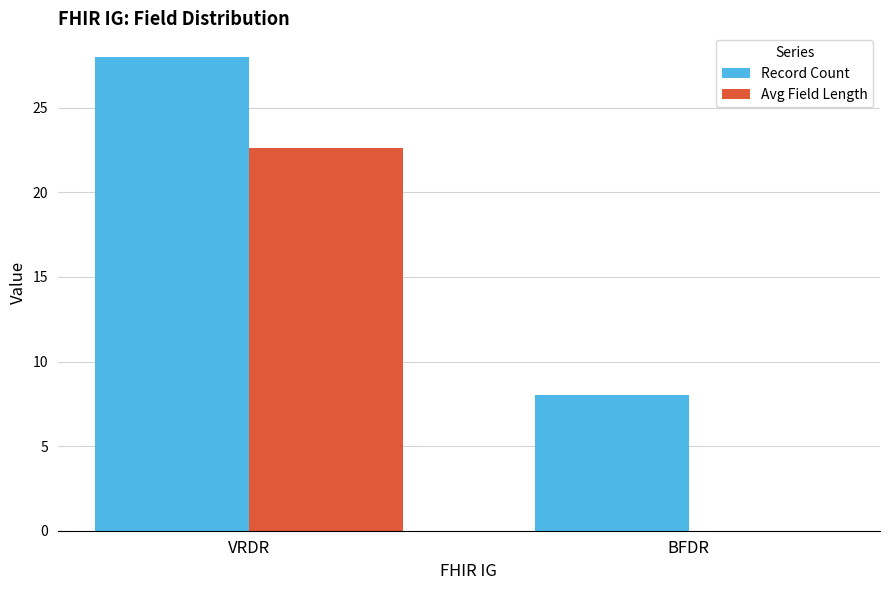

Between VRDR and BFDR, which series saw the biggest shift?

Avg Field Length